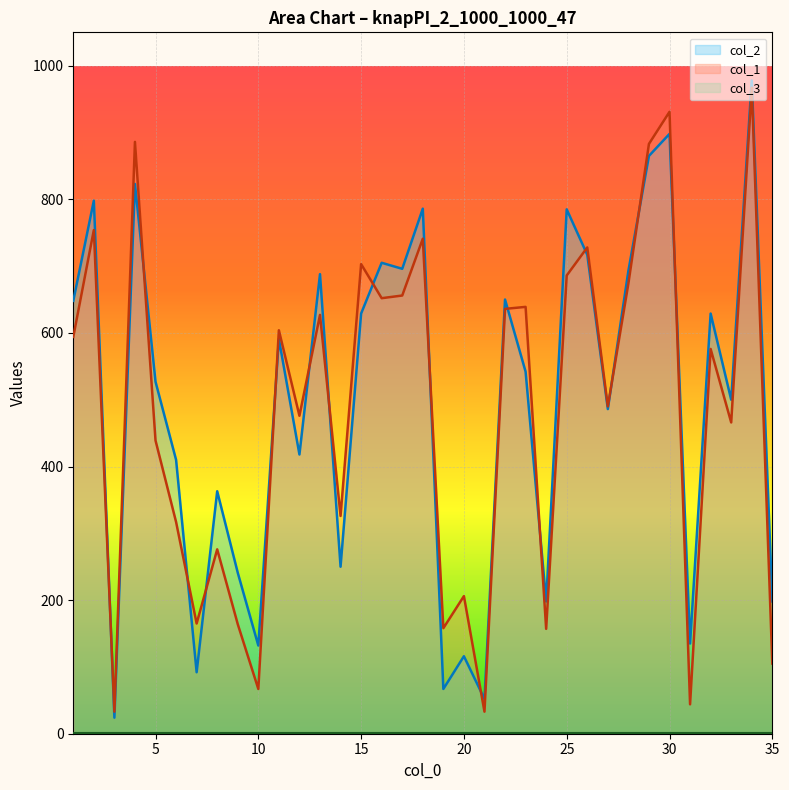

At which category does col_1 reach its first local valley?

3